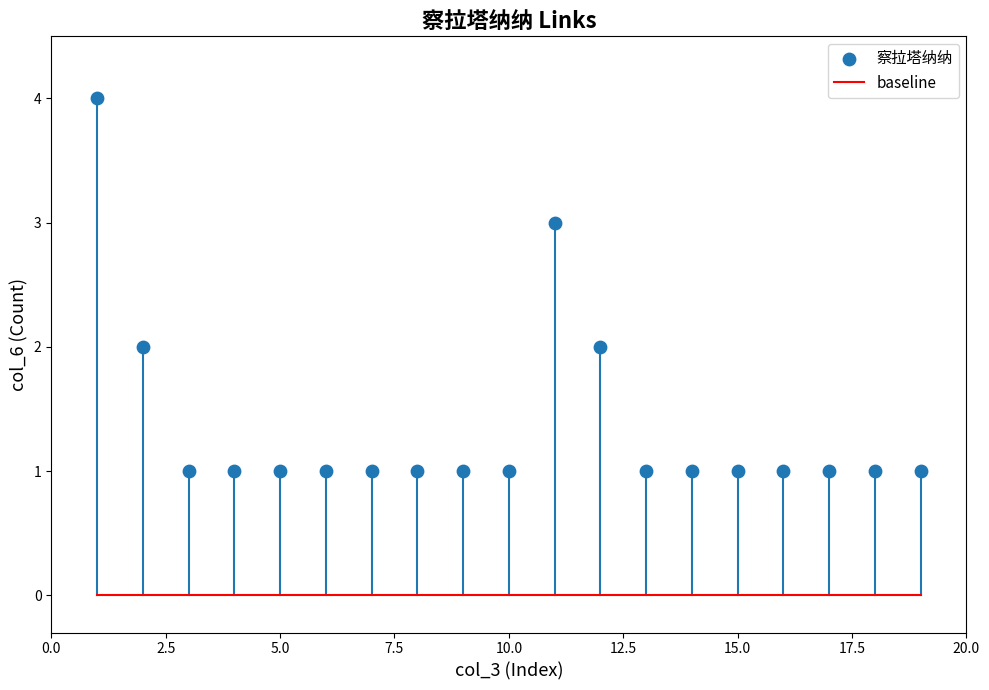

What is the range of Y values (max minus min)?

3